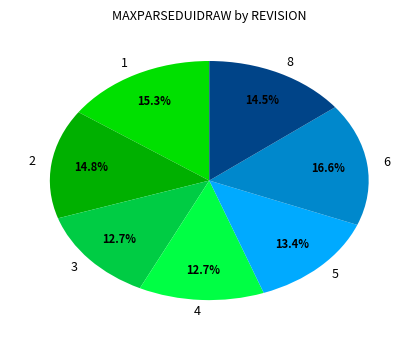

Does any single category account for the majority?

No